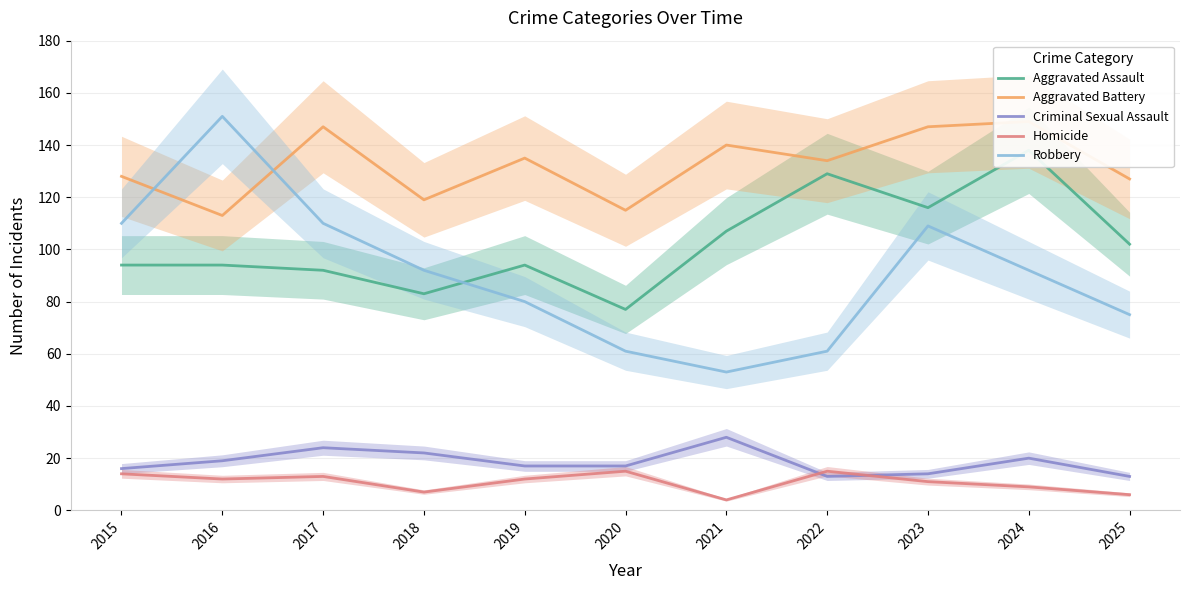

True or false: Criminal Sexual Assault and Aggravated Assault intersect in this chart.

False